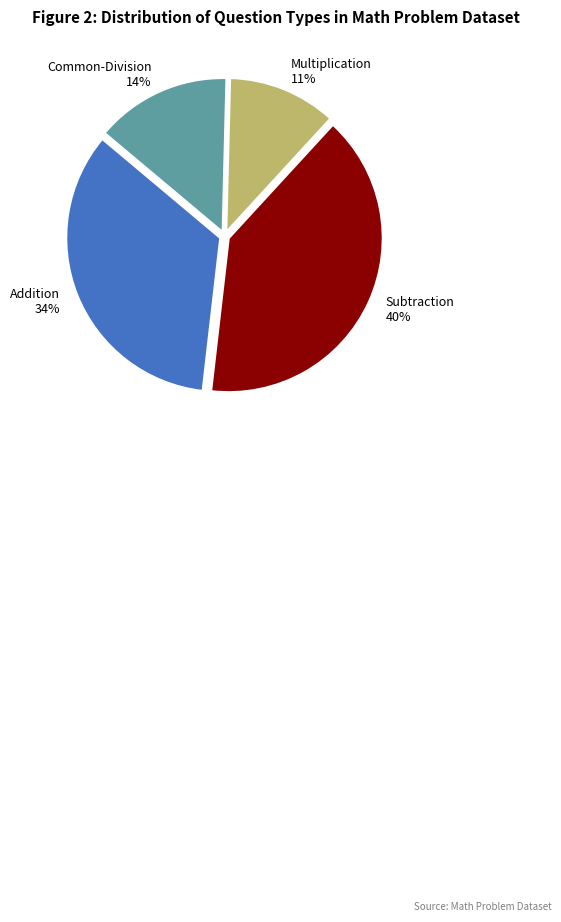

Is it true that Common-Division is 27% of the pie?

False